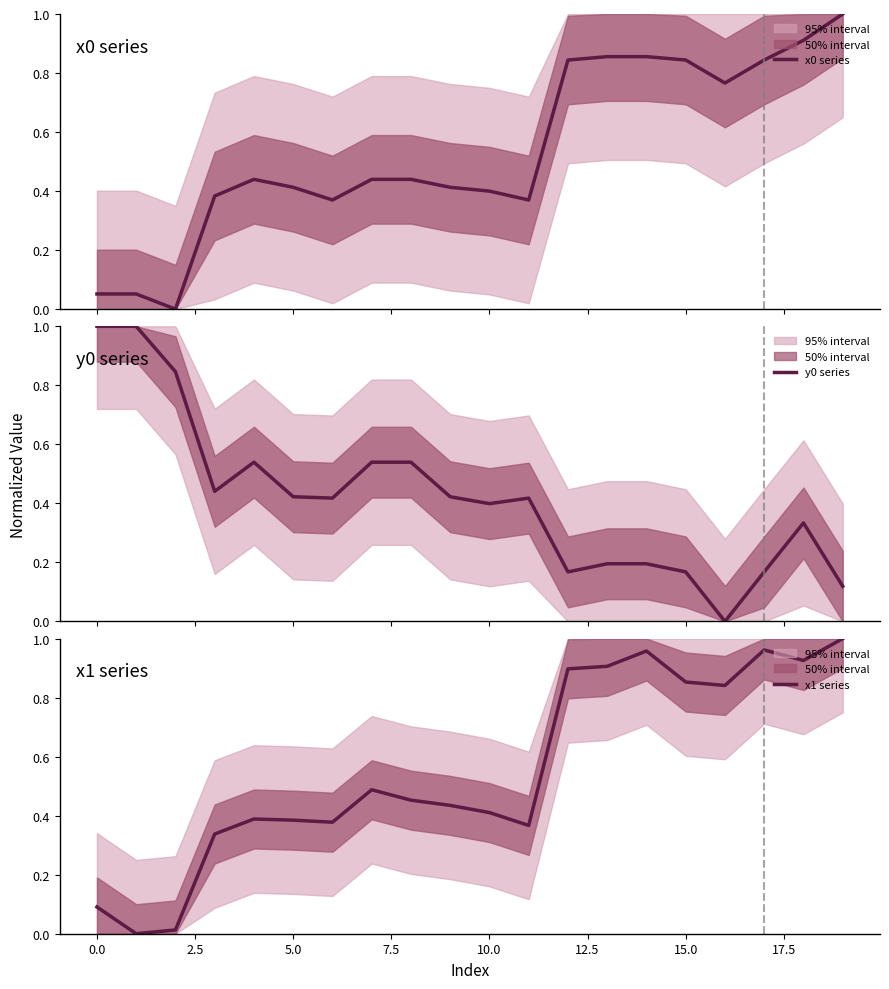

Reading left to right, list all the values displayed in this chart.

x0 series: 0.1	0.1	0.0	0.4	0.4	0.4	0.4	0.4	0.4	0.4	0.4	0.4	0.8	0.9	0.9	0.8	0.8	0.8	0.9	1.0
y0 series: 1.0	1.0	0.8	0.4	0.5	0.4	0.4	0.5	0.5	0.4	0.4	0.4	0.2	0.2	0.2	0.2	0.0	0.2	0.3	0.1
x1 series: 0.1	0.0	0.0	0.3	0.4	0.4	0.4	0.5	0.5	0.4	0.4	0.4	0.9	0.9	1.0	0.9	0.8	1.0	0.9	1.0